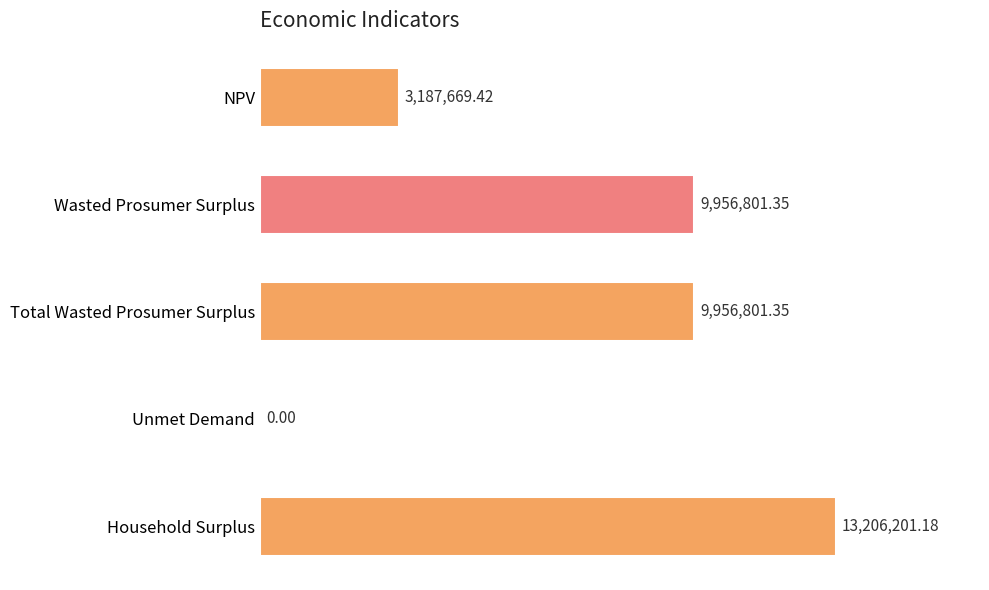

How many series are shown in this chart?

1